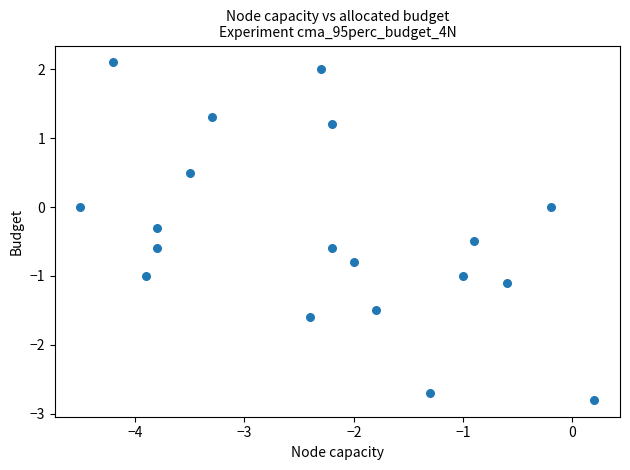

What is the range of X values (max minus min)?

4.7